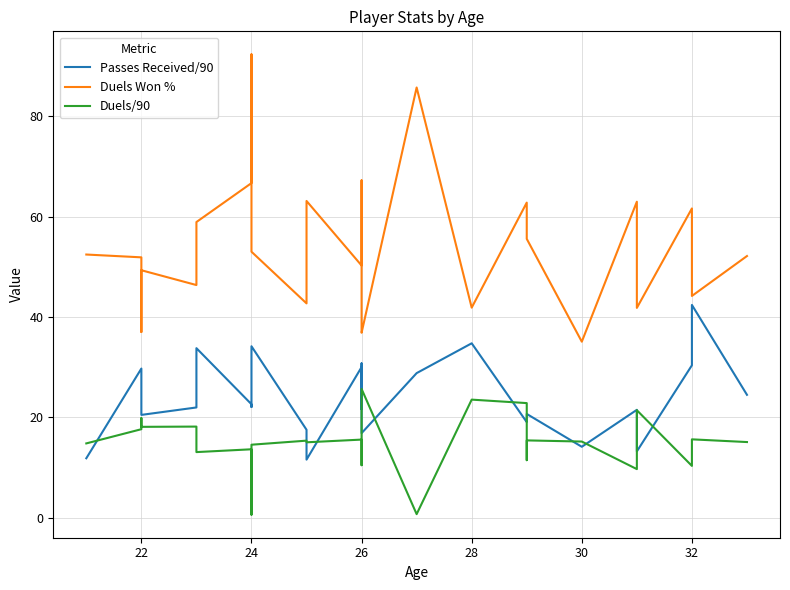

How many series are shown in this chart?

3